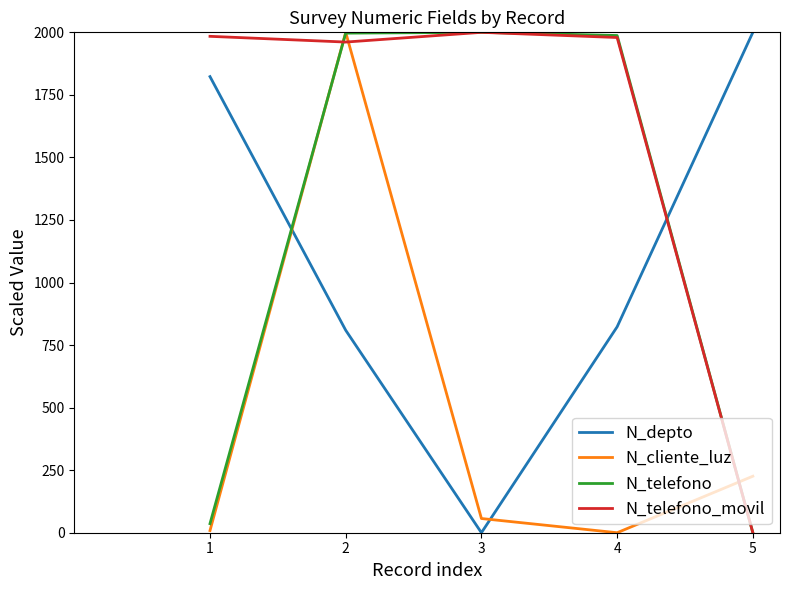

How many lines are shown in the chart?

4